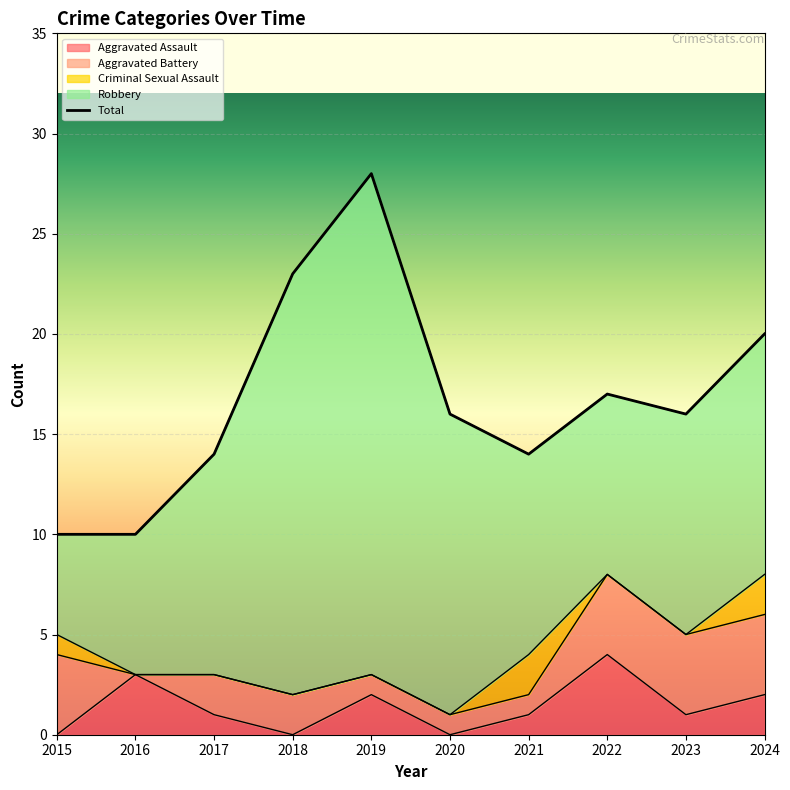

Which series has the largest range (max minus min)?

Robbery